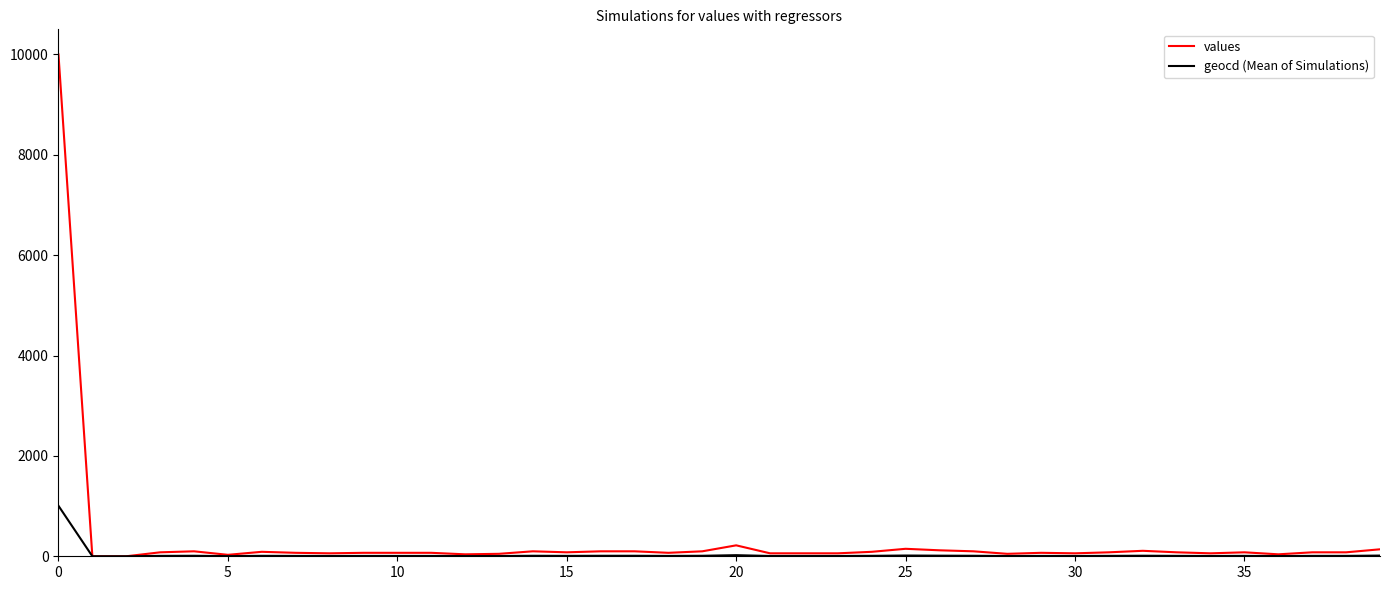

Does the chart have visible grid lines?

No